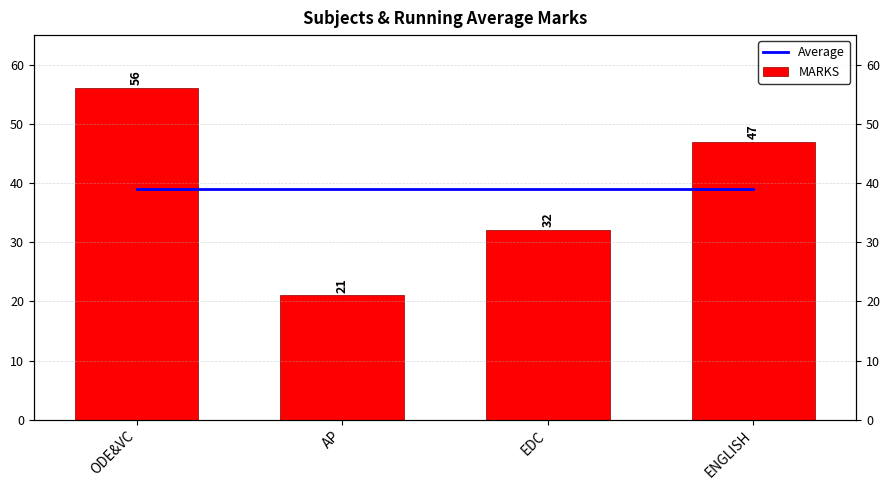

What is the sum of all MARKS values?

156